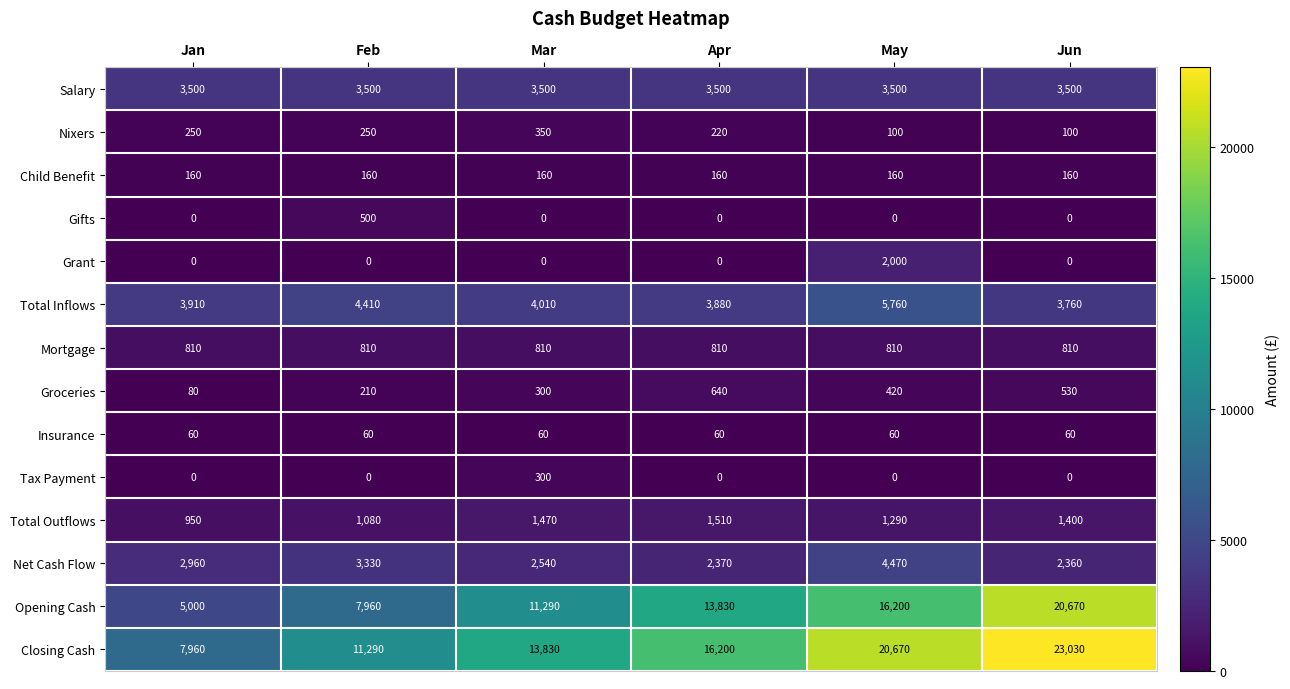

What is the difference between the highest and lowest values at Feb?

11290